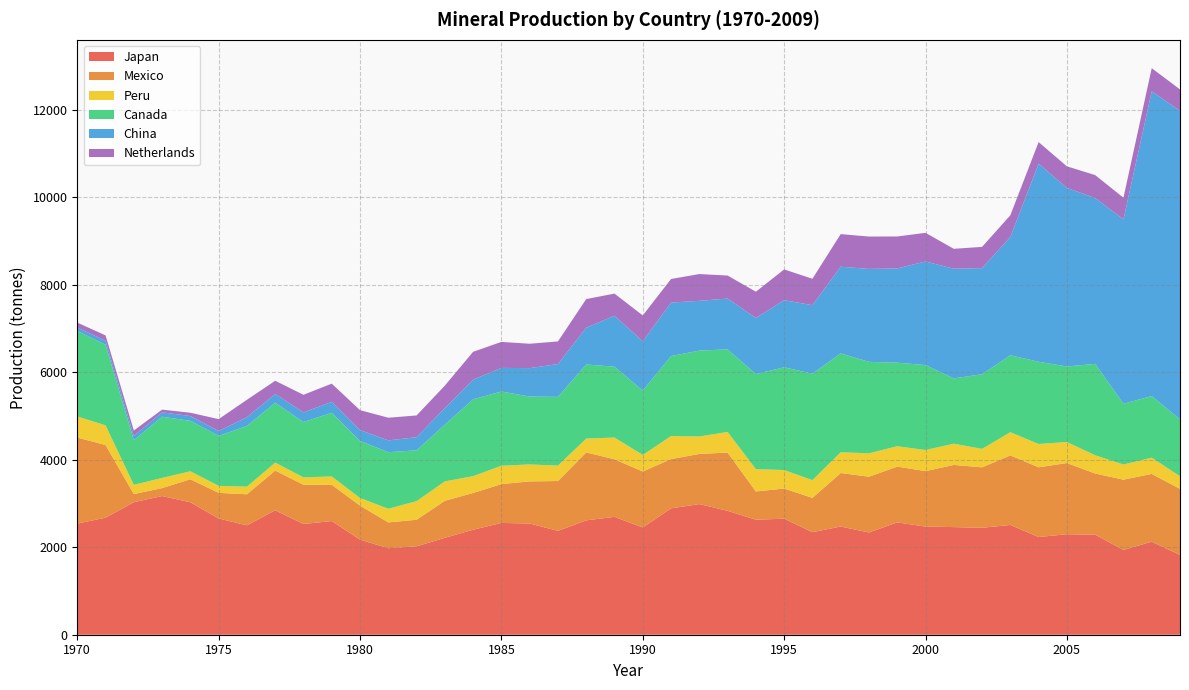

Reading left to right, what are all the values shown in this chart?

Japan: 2540	2675	3029	3170	3027	2657	2500	2844	2531	2598	2173	1977	2021	2215	2400	2555	2542	2374	2614	2694	2451	2889	2986	2832	2629	2652	2344	2473	2337	2567	2472	2460	2444	2509	2233	2297	2286	1939	2126	1824
Mexico: 1967	1662	186	182	527	586	710	908	897	830	778	590	607	847	840	888	963	1139	1553	1316	1280	1126	1146	1332	646	689	784	1223	1275	1275	1268	1421	1382	1590	1594	1627	1399	1605	1550	1510
Peru: 482	449	210	232	182	160	174	182	169	190	174	312	425	443	384	420	387	353	316	497	378	526	399	471	510	423	405	474	535	466	482	485	422	530	532	481	416	347	371	289
Canada: 1954	1843	1021	1399	1153	1143	1388	1369	1265	1455	1303	1293	1162	1296	1757	1696	1552	1571	1694	1620	1470	1829	1963	1888	2173	2349	2433	2260	2090	1911	1941	1493	1706	1759	1880	1727	2090	1388	1409	1299
China: 80	90	100	100	110	110	200	200	220	250	250	270	300	380	450	540	650	750	840	1165	1129	1222	1138	1161	1282	1533	1567	1982	2125	2154	2368	2507	2426	2705	4528	4080	3791	4215	6964	7053
Netherlands: 111	123	122	62	75	272	398	302	402	416	455	518	497	513	636	594	557	517	655	505	590	539	612	526	600	704	603	745	739	730	655	455	485	495	493	494	524	495	530	490